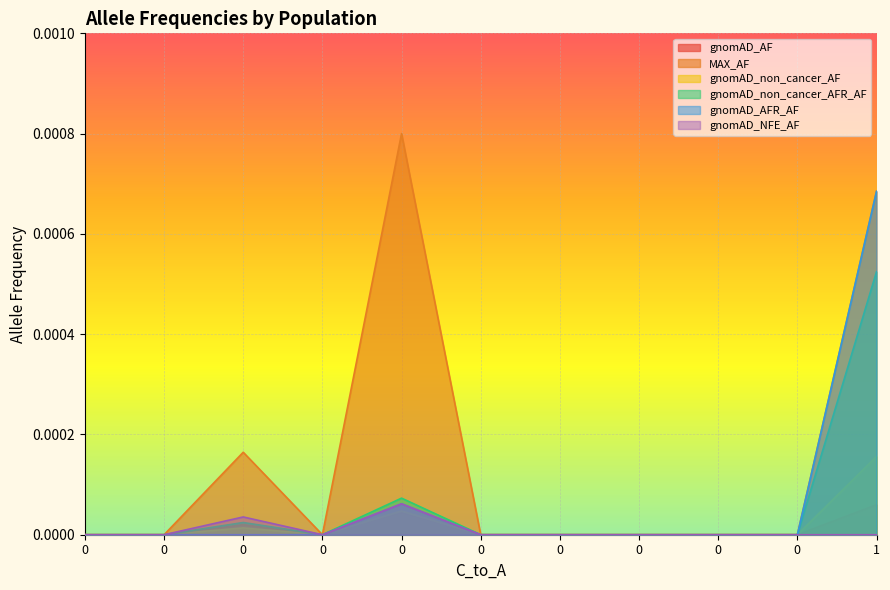

True or false: gnomAD_AF and gnomAD_NFE_AF cross at least once.

False